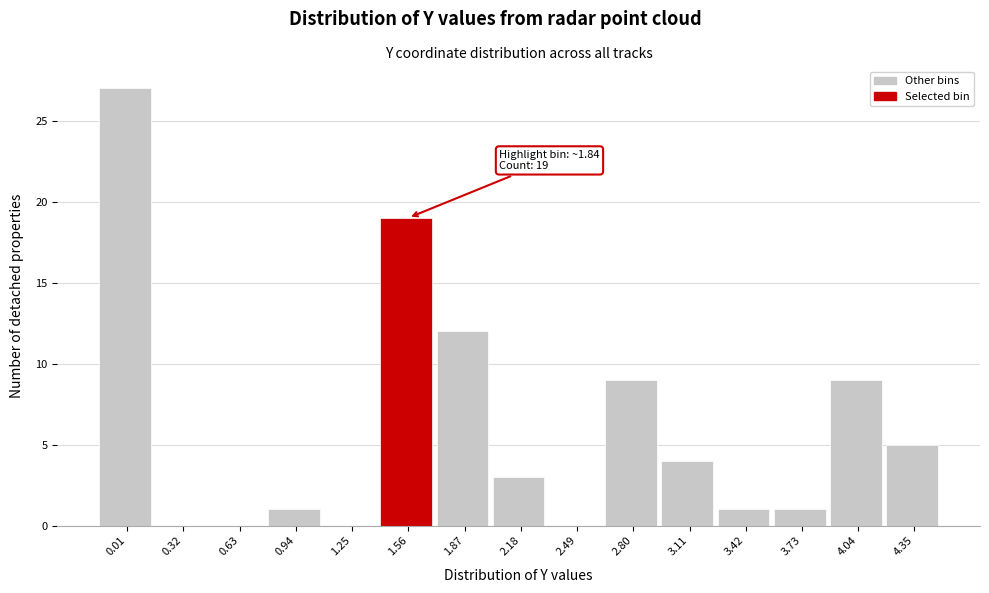

Reading left to right, transcribe all the data shown in this chart.

0.01=27	0.32=0	0.63=0	0.94=1	1.25=0	1.56=19	1.87=12	2.18=3	2.49=0	2.80=9	3.11=4	3.42=1	3.73=1	4.04=9	4.35=5